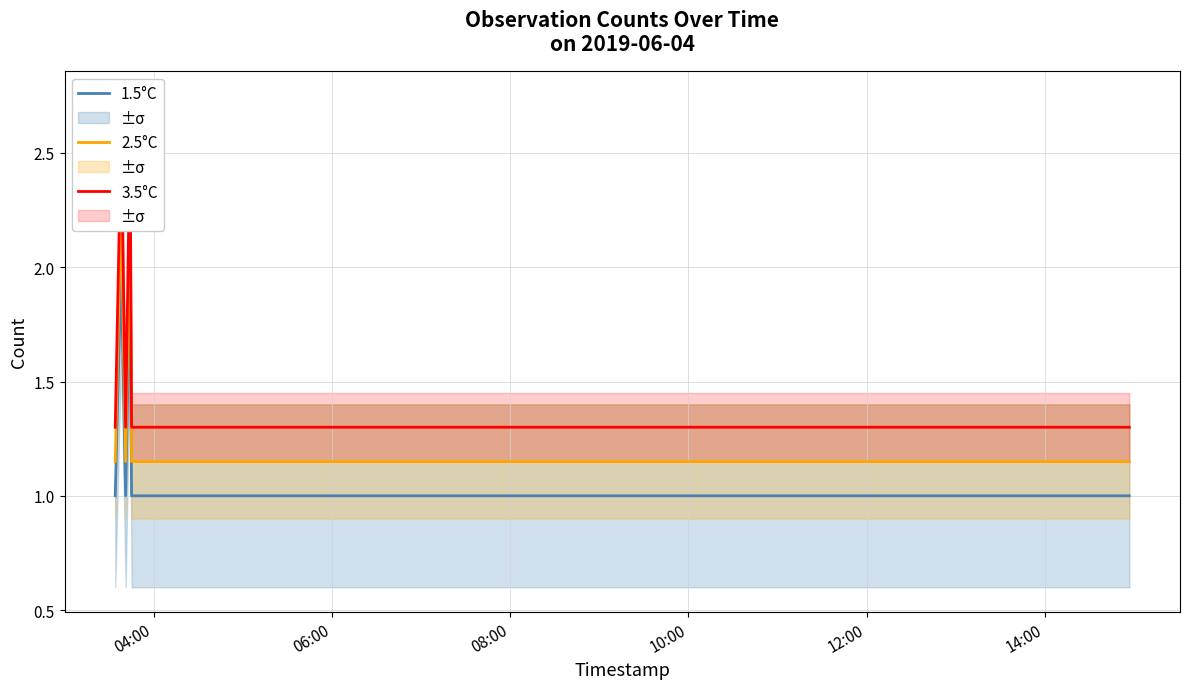

True or false: 2.5°C has more than 2 points higher than both neighbors.

False